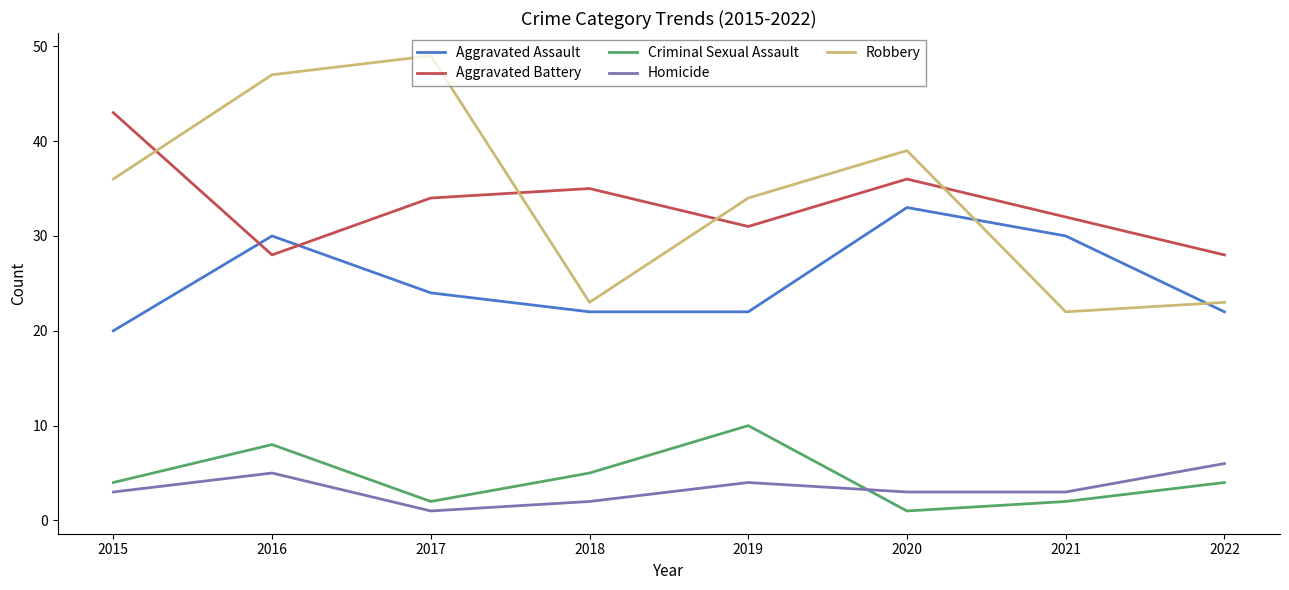

Which series has the widest spread of values?

Robbery